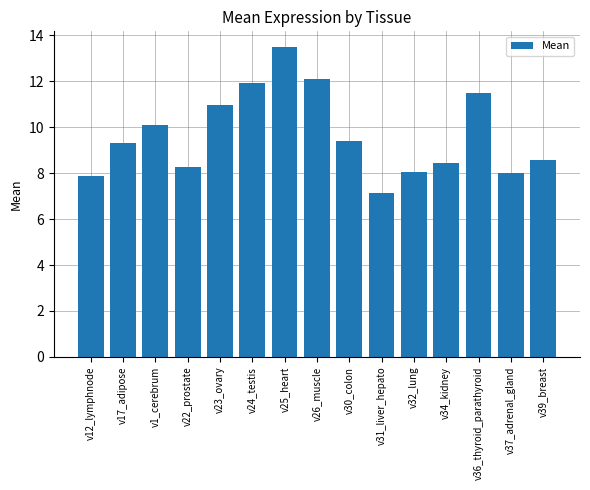

What is the greatest value displayed?

13.5